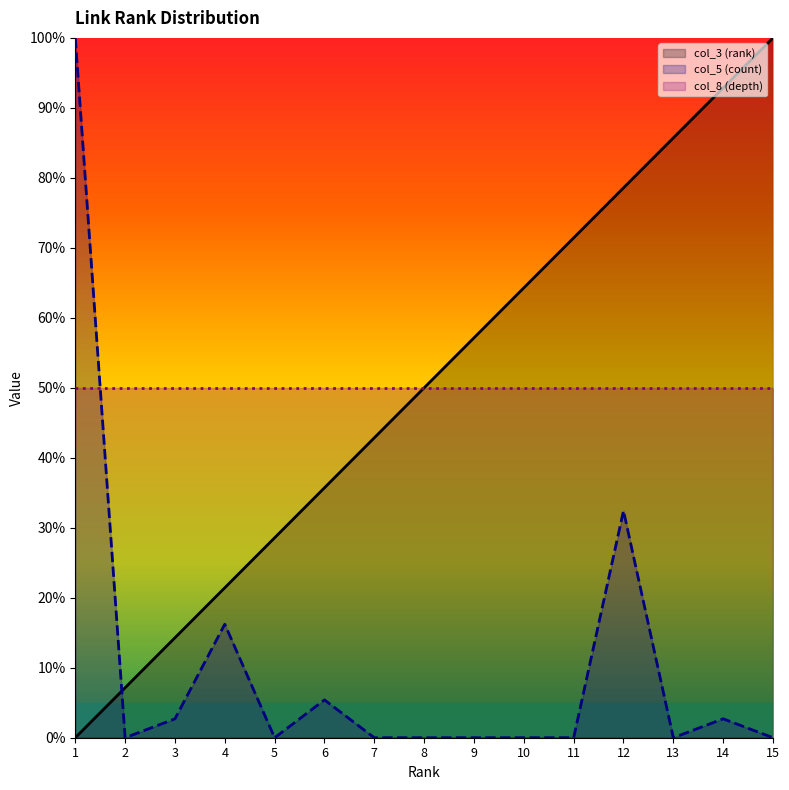

Is it true that col_3 (rank) equals 14.3 at 3?

True